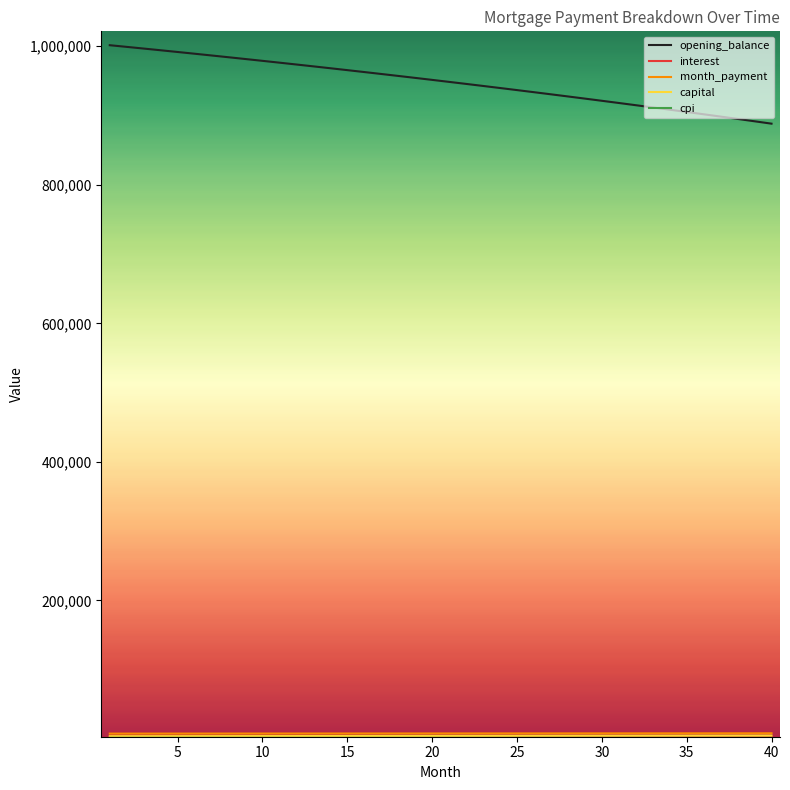

Which series has the largest range (max minus min)?

opening_balance